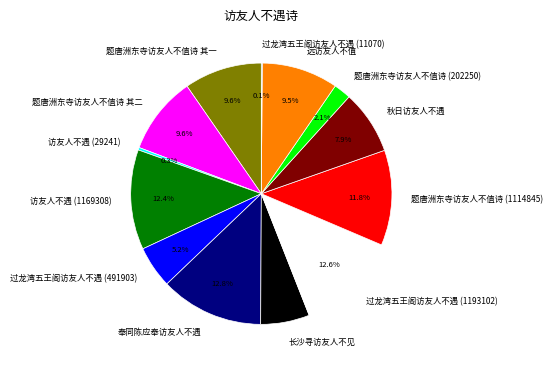

To the nearest percent, what is the average slice percentage?

8%